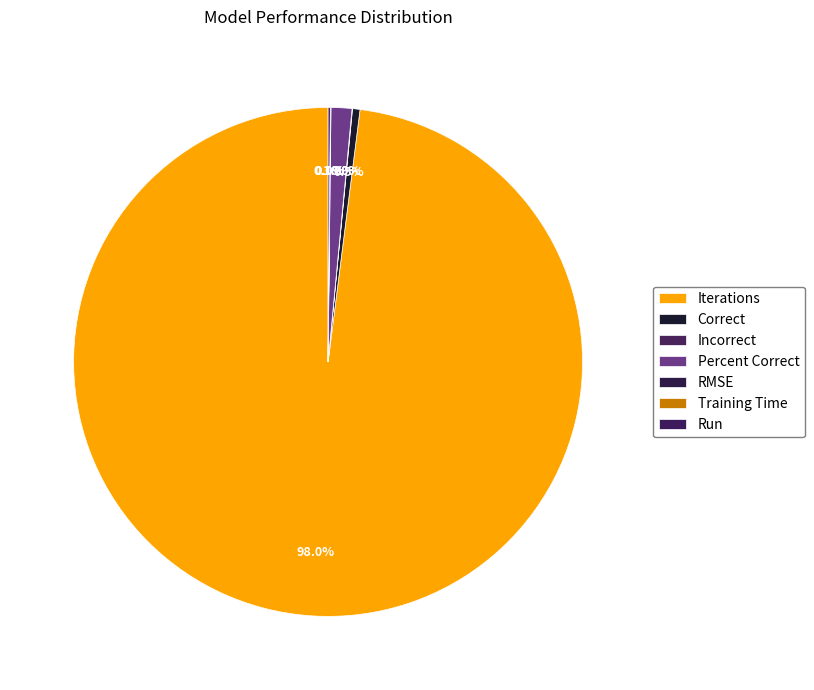

Is there any slice that represents more than half of the pie?

Yes